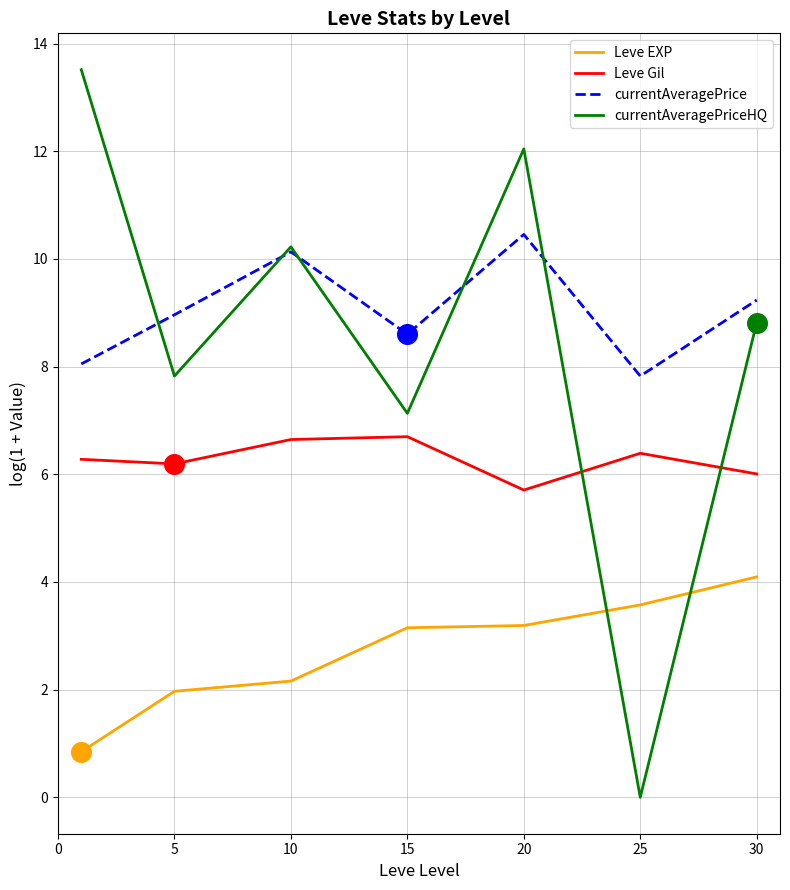

True or false: Leve EXP and currentAveragePrice cross at least once.

False